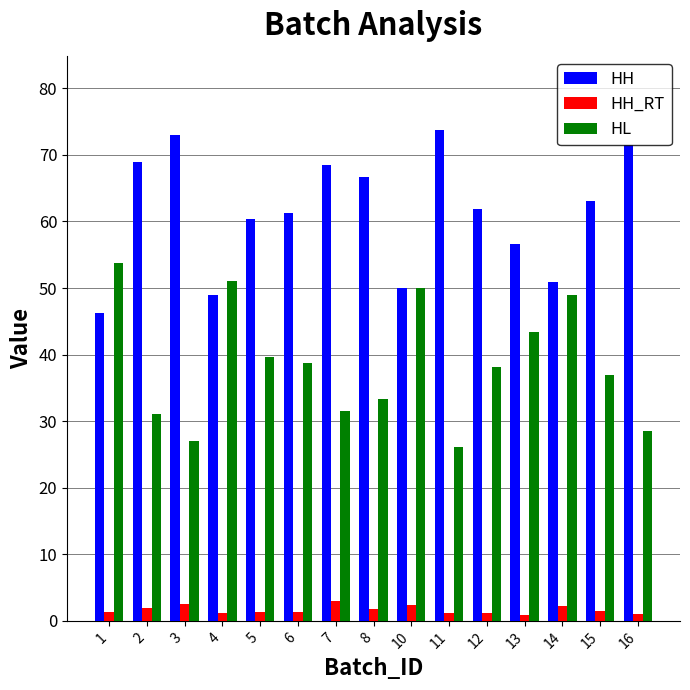

What is the sum of the HH_RT values at 13 and 11?

2.1